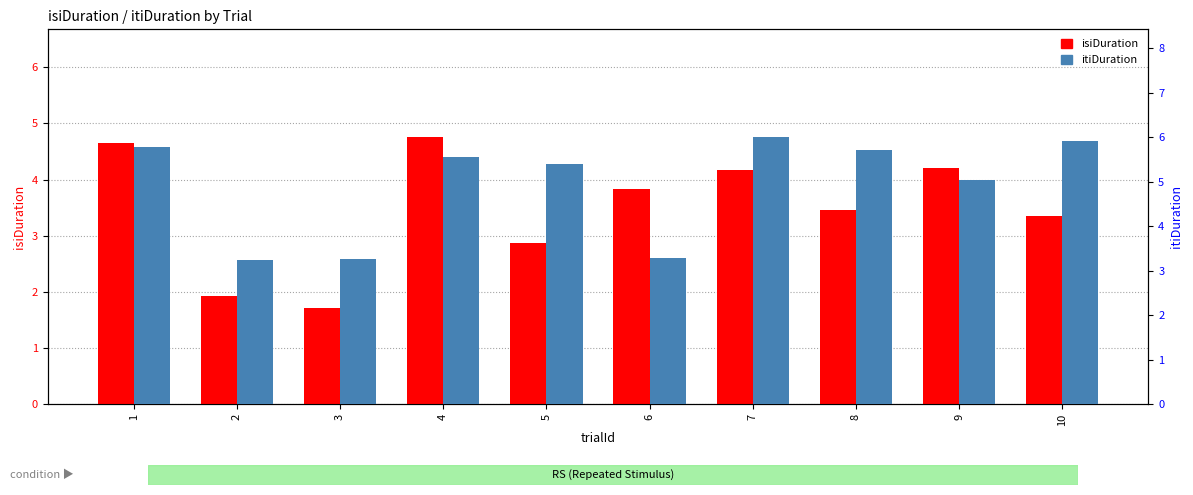

How many values in the itiDuration series are below 5?

3